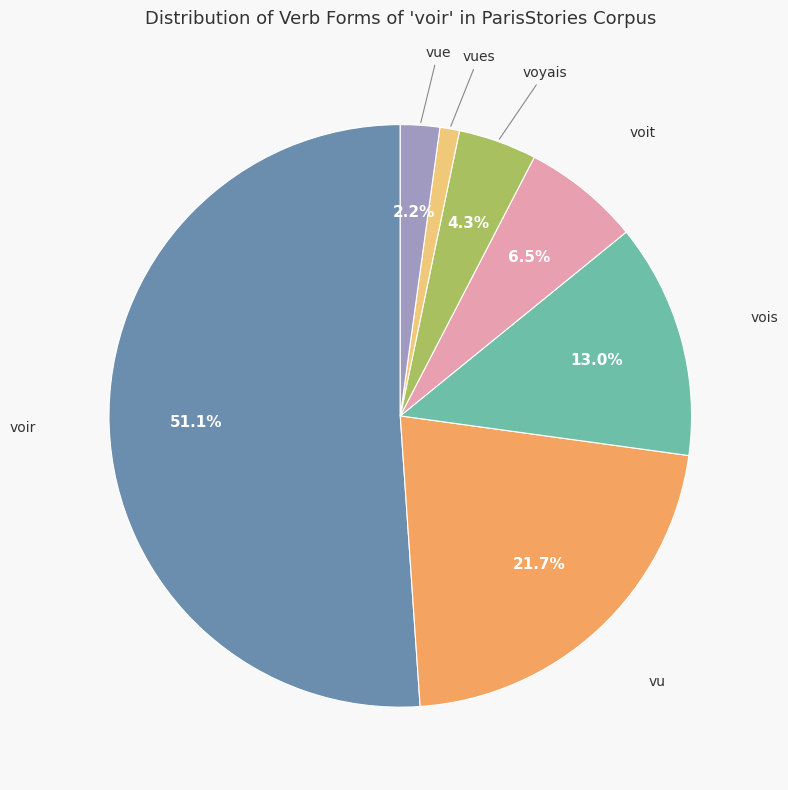

Is there a majority slice in this chart?

Yes